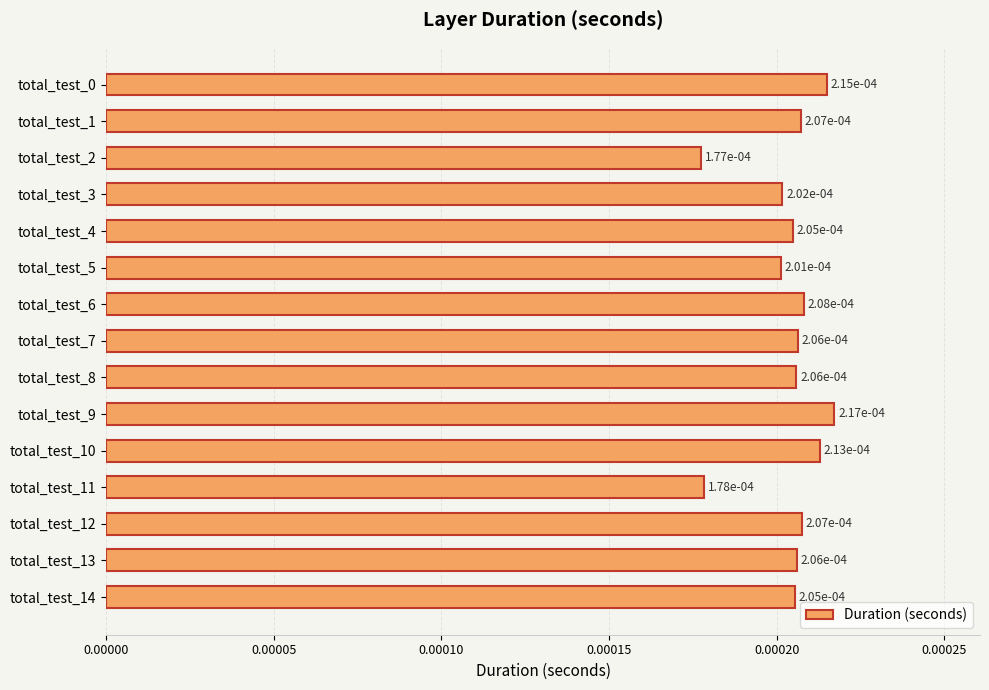

How many values are between 0 and 1?

15